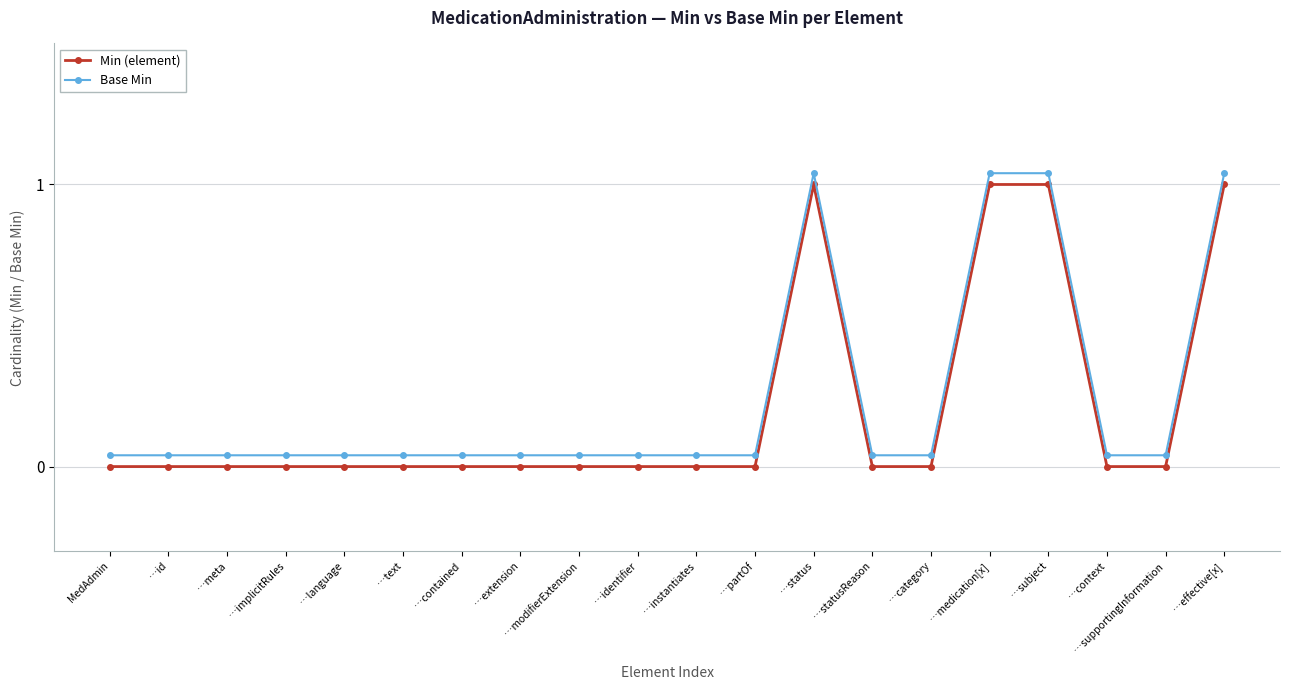

Which label corresponds to the largest value in the chart?

…status